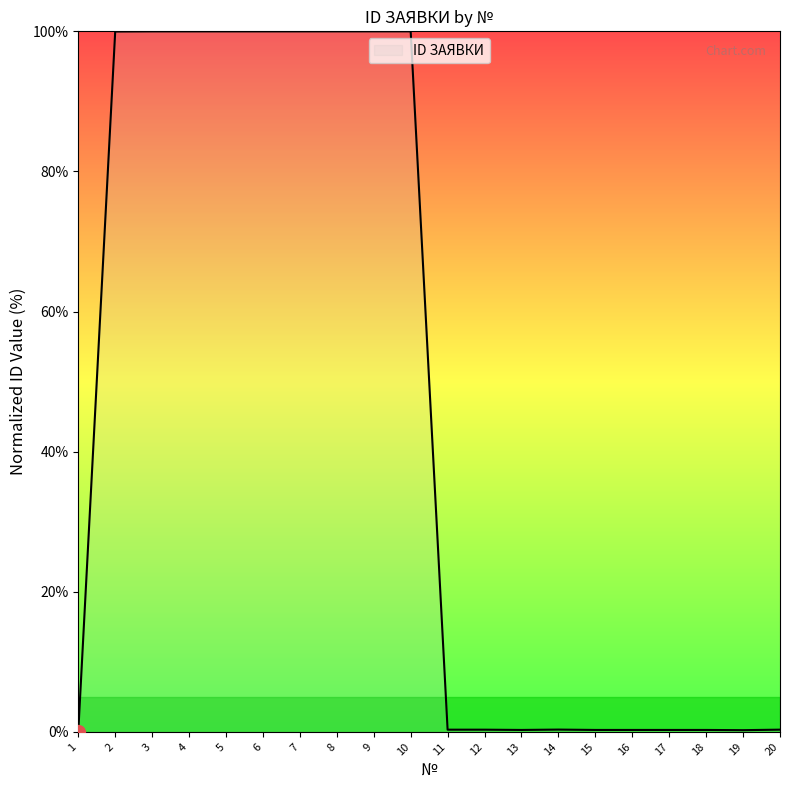

Between 4 and 16, which is larger?

4